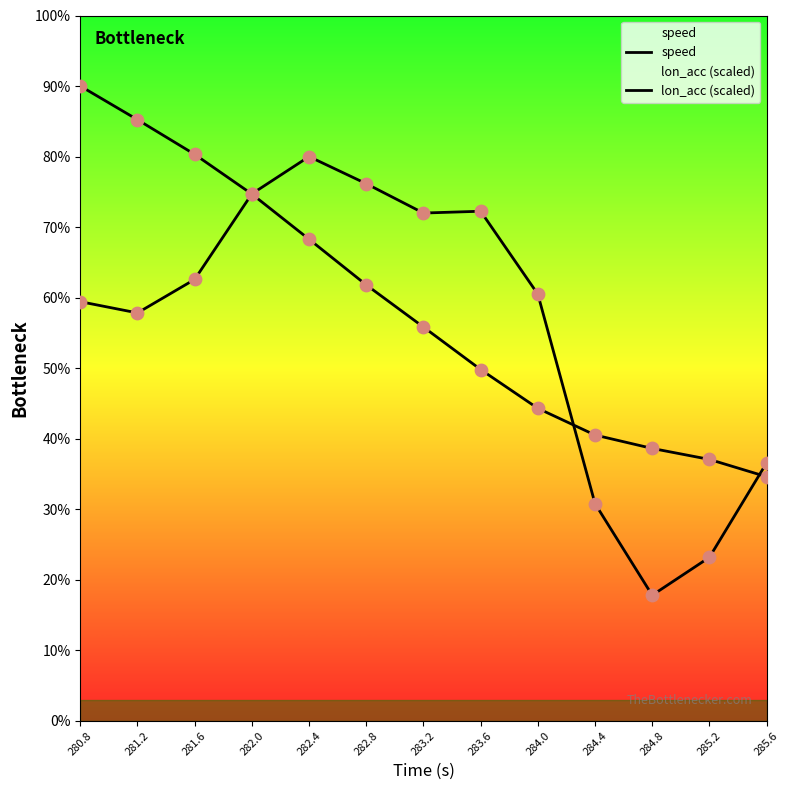

What is the total value across all series at 284.0?

104.8